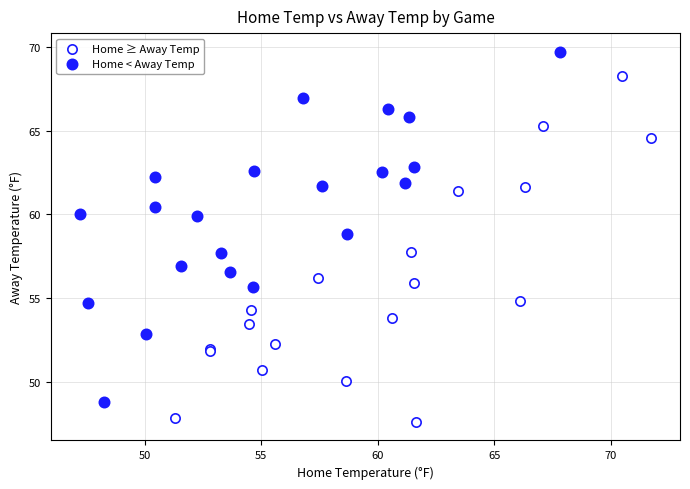

Which series reaches the maximum Y coordinate?

Home < Away Temp